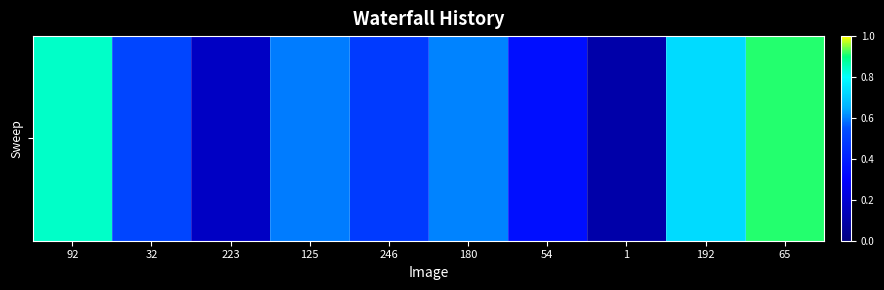

Rank the categories by value from highest to lowest.

65, 92, 192, 180, 125, 32, 246, 54, 223, 1